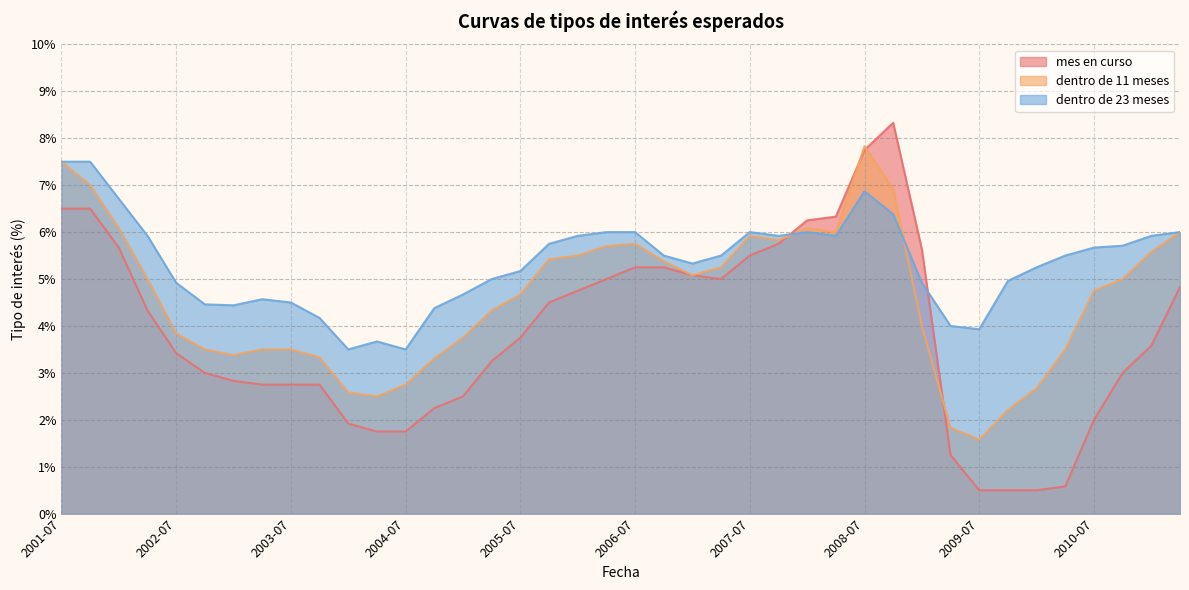

What is the greatest value displayed?

8.3